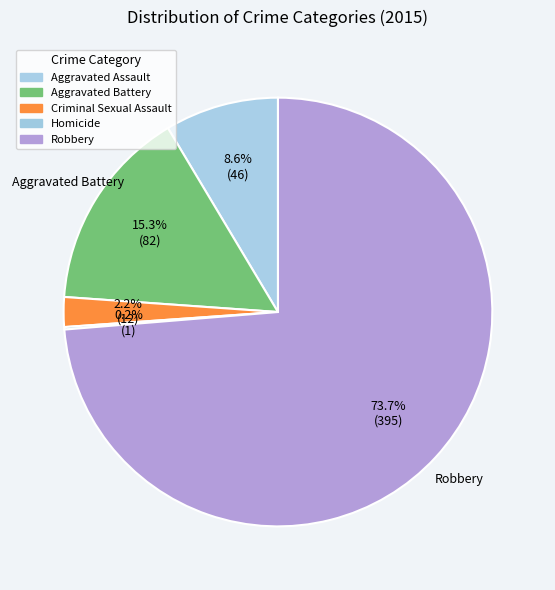

To the nearest percent, what is the combined percentage of Homicide and Aggravated Assault?

9%